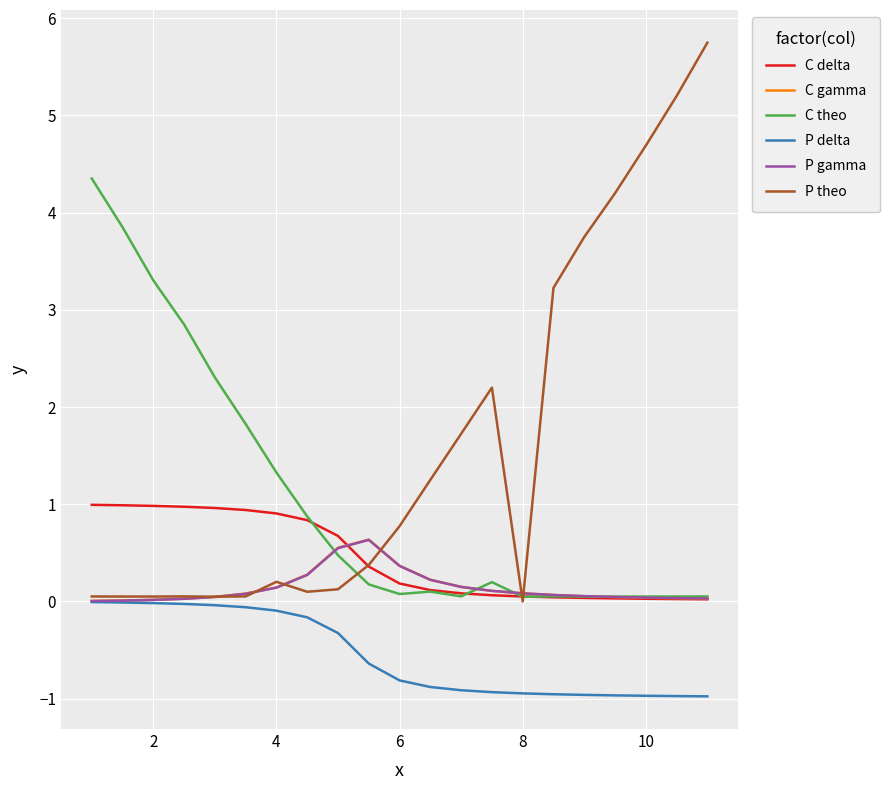

True or false: C theo and P delta cross at least once.

False